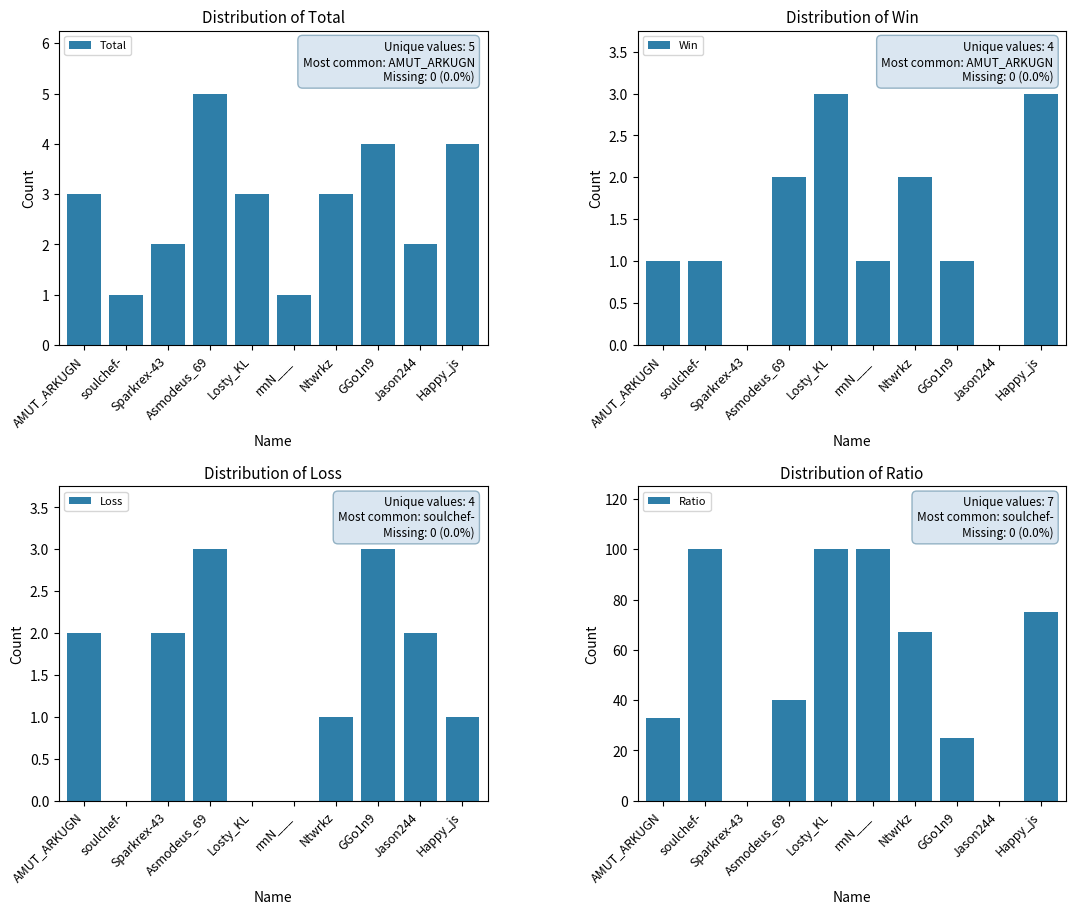

Is the value of Total at soulchef- greater than the value of Loss at Happy_js?

No